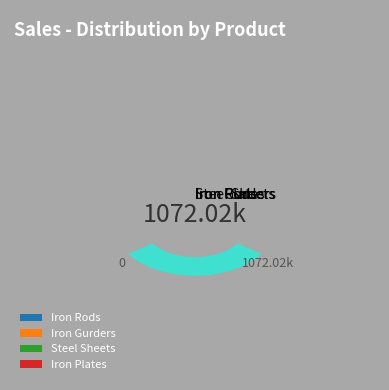

Which category has the smallest portion of the pie?

Iron Rods